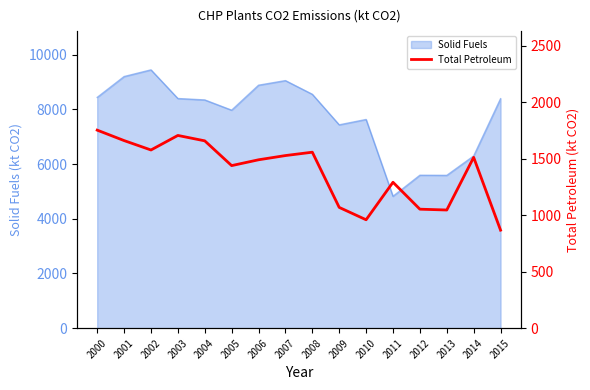

How many lines are shown in the chart?

1